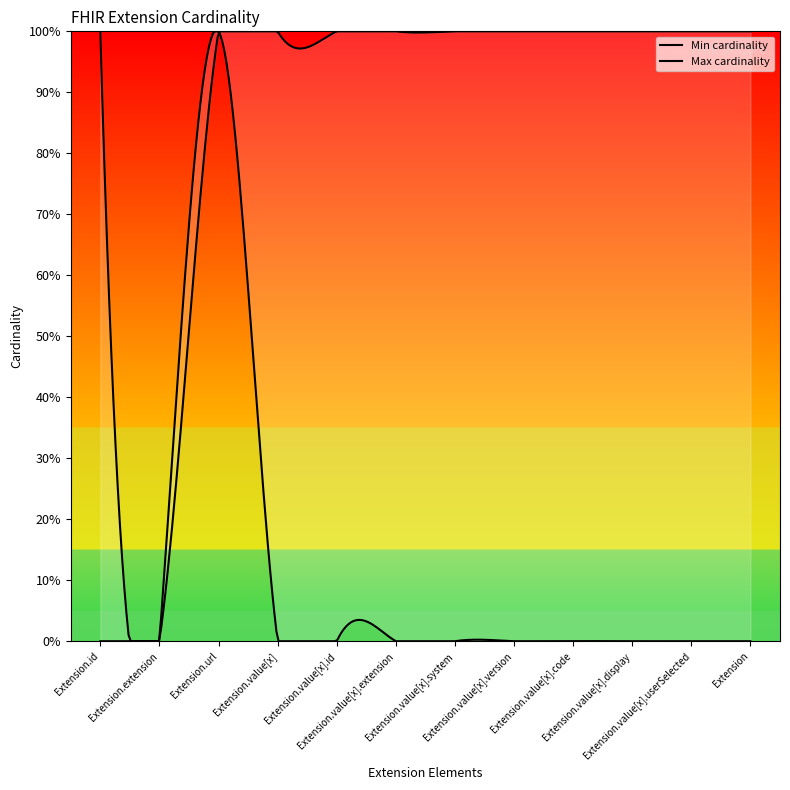

Reading right to left, transcribe all the data shown in this chart.

Min cardinality: Extension=0	Extension.value[x].userSelected=0	Extension.value[x].display=0	Extension.value[x].code=0	Extension.value[x].version=0	Extension.value[x].system=0	Extension.value[x].extension=0	Extension.value[x].id=0	Extension.value[x]=0	Extension.url=1	Extension.extension=0	Extension.id=0
Max cardinality: Extension=1	Extension.value[x].userSelected=1	Extension.value[x].display=1	Extension.value[x].code=1	Extension.value[x].version=1	Extension.value[x].system=1	Extension.value[x].extension=1	Extension.value[x].id=1	Extension.value[x]=1	Extension.url=1	Extension.extension=0	Extension.id=1